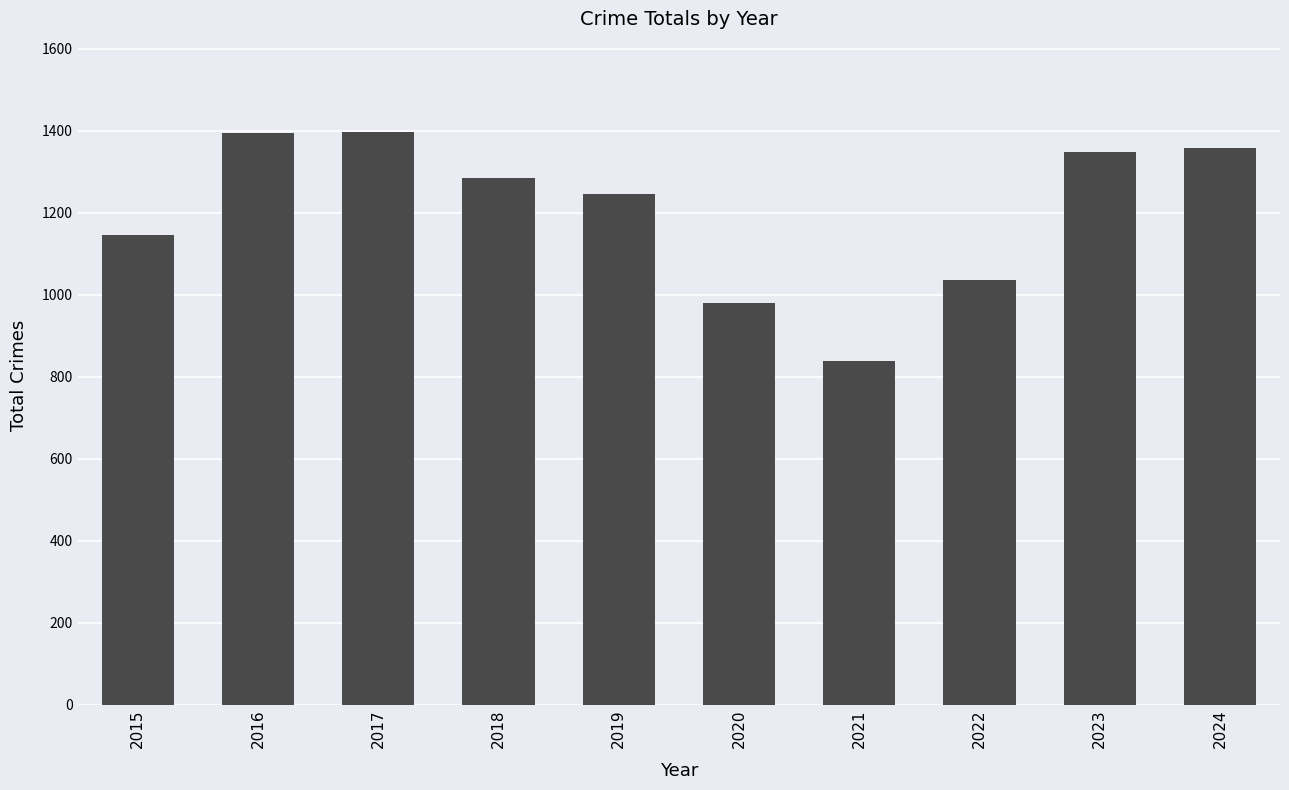

What is the value of the 2nd bar from the left?

1396